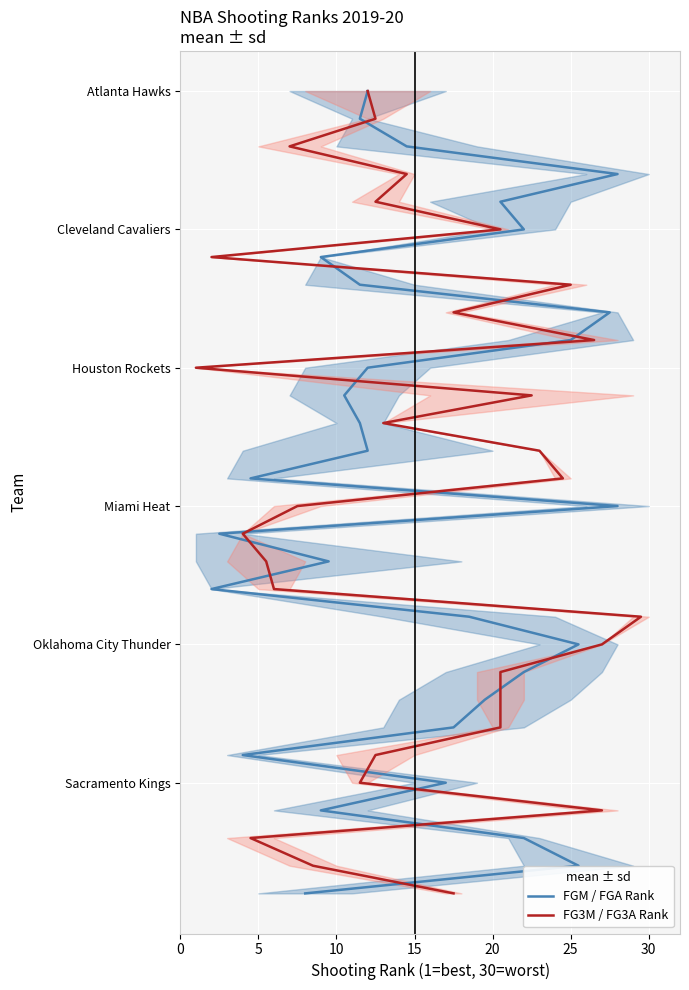

How many values in the FGM_RANK & FGA_RANK series exceed 15?

14